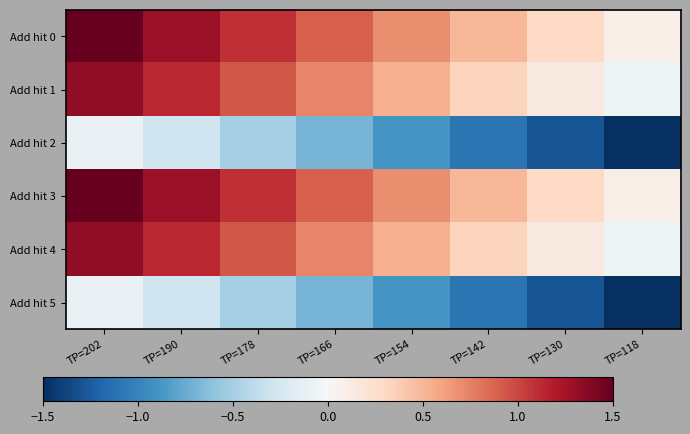

At which category is the sum across all series the highest?

TP=202